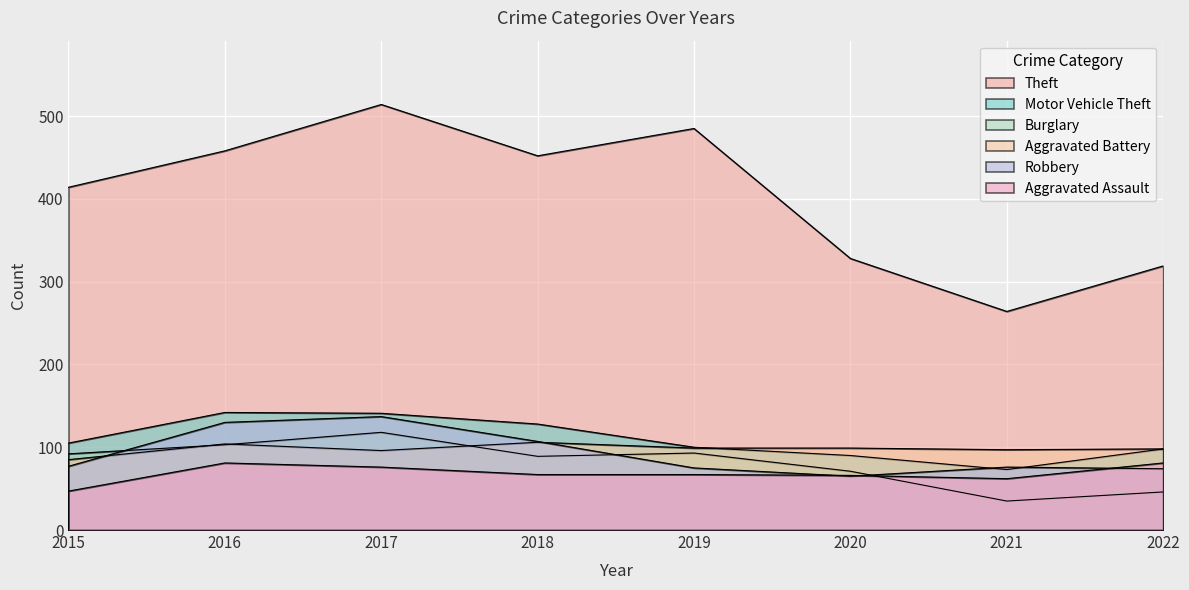

True or false: Burglary and Theft cross at least once.

False